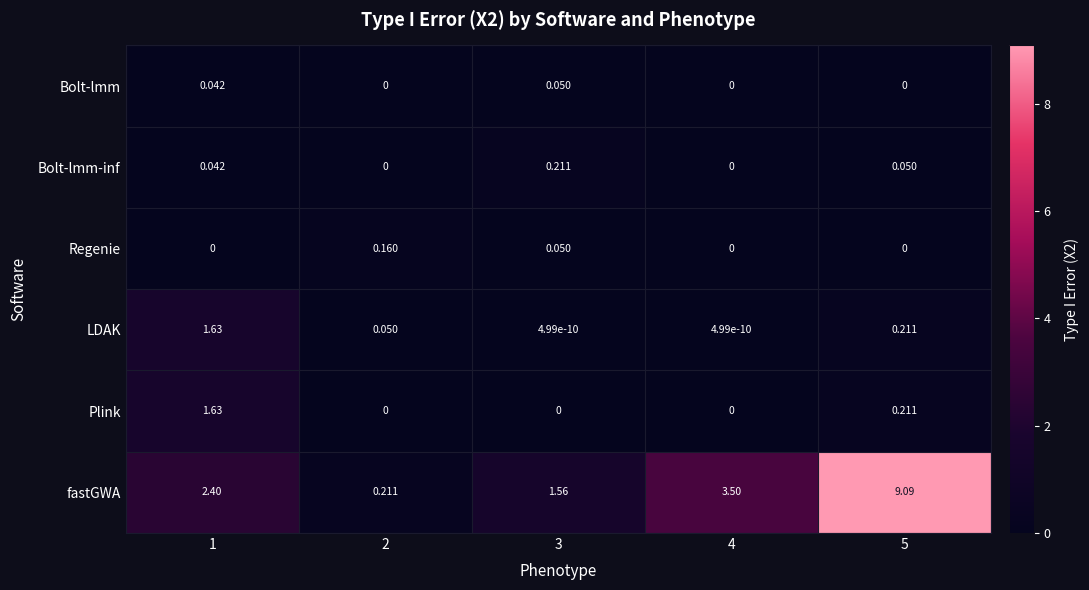

Which series has the largest total across all categories?

fastGWA